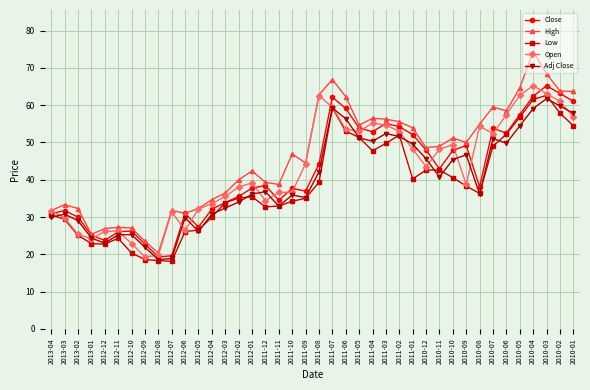

Does the chart display data point markers on the line(s)?

Yes